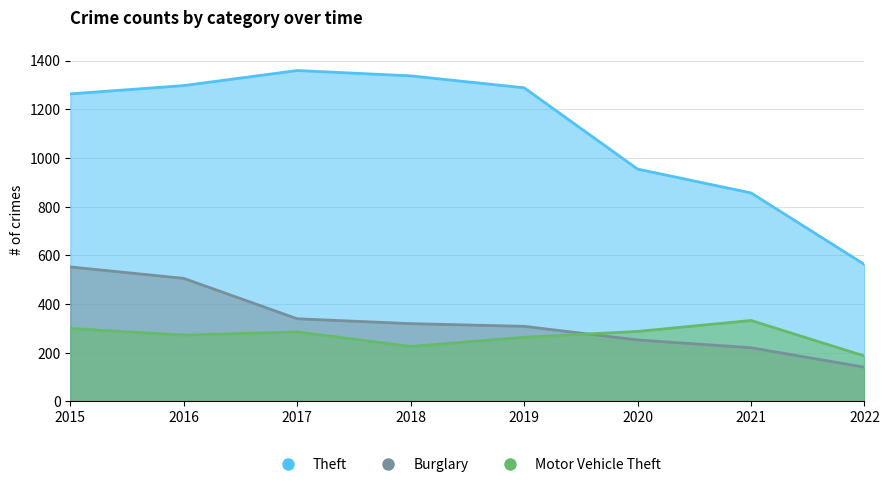

Which has a higher value, 2018 or 2019?

2018